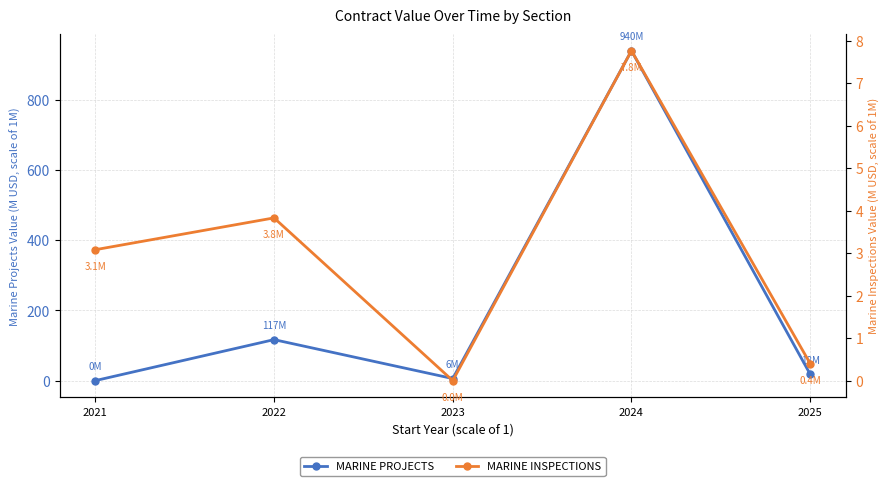

What are all the series names shown in the legend?

MARINE PROJECTS, MARINE INSPECTIONS